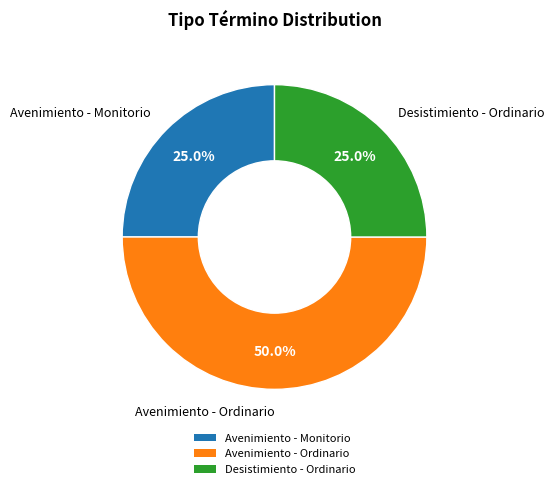

How many slices are in this pie chart?

3